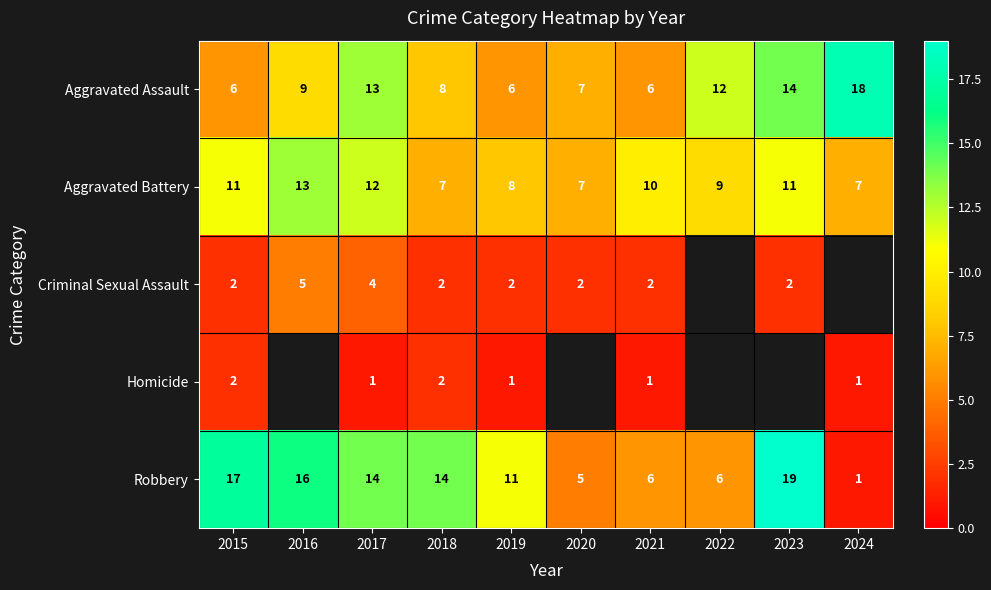

How many data points does each series have?

10